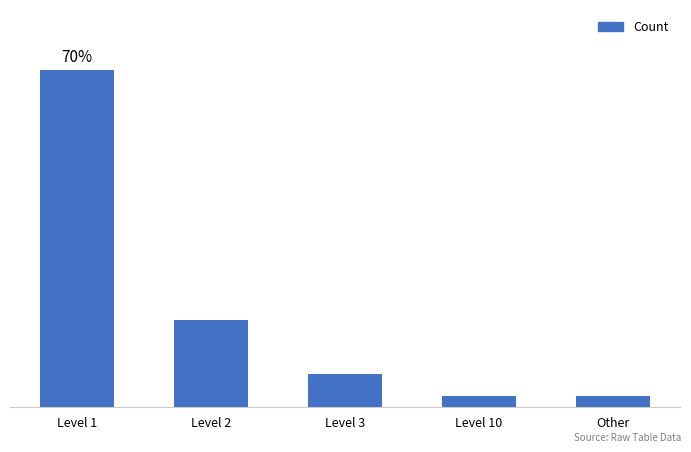

Rank the categories by value from highest to lowest.

Level 1, Level 2, Level 3, Level 10, Other